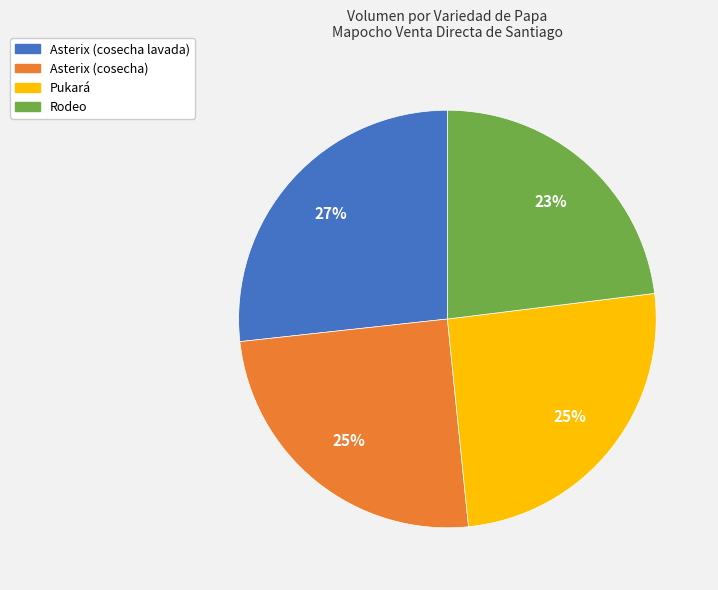

Is the sum of Rodeo and Asterix (cosecha) greater than half?

No